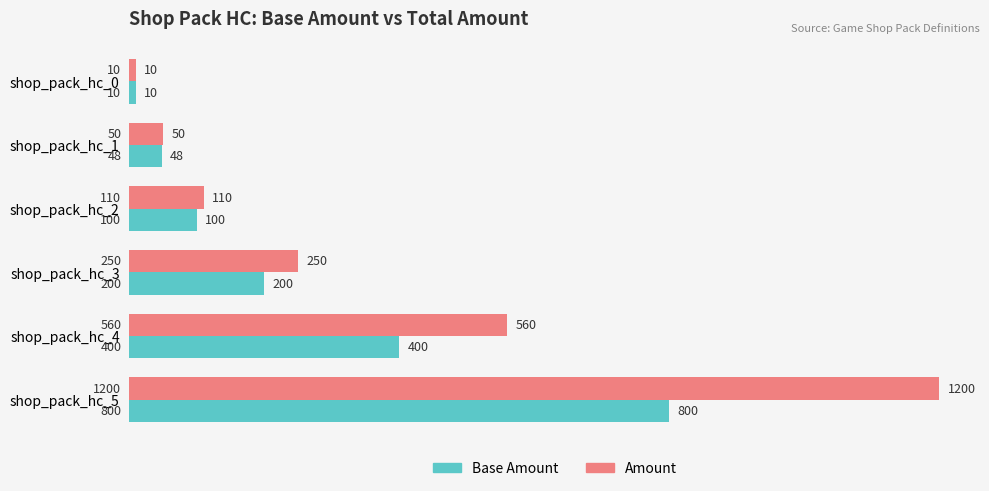

Where is Amount nearest to the value 605?

shop_pack_hc_4